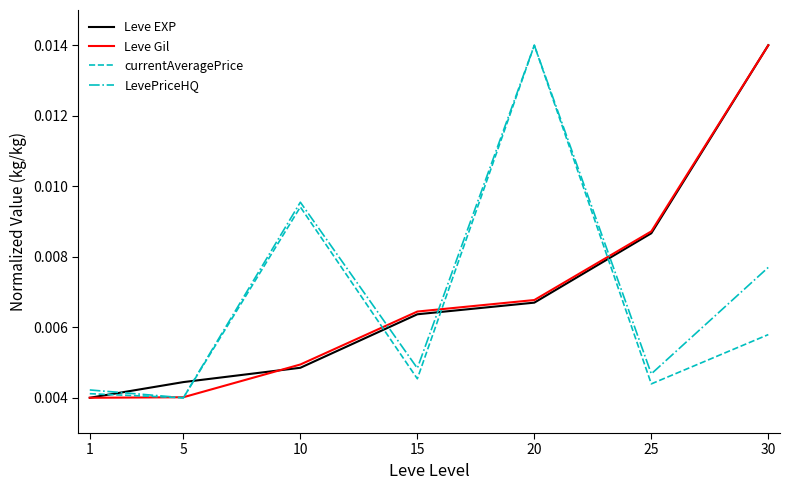

Between 5 and 10, which series saw the biggest shift?

LevePriceHQ